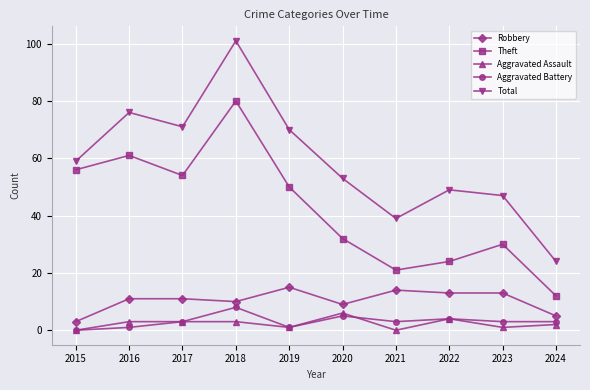

In Total, how many points are higher than both neighbors (excluding endpoints)?

3